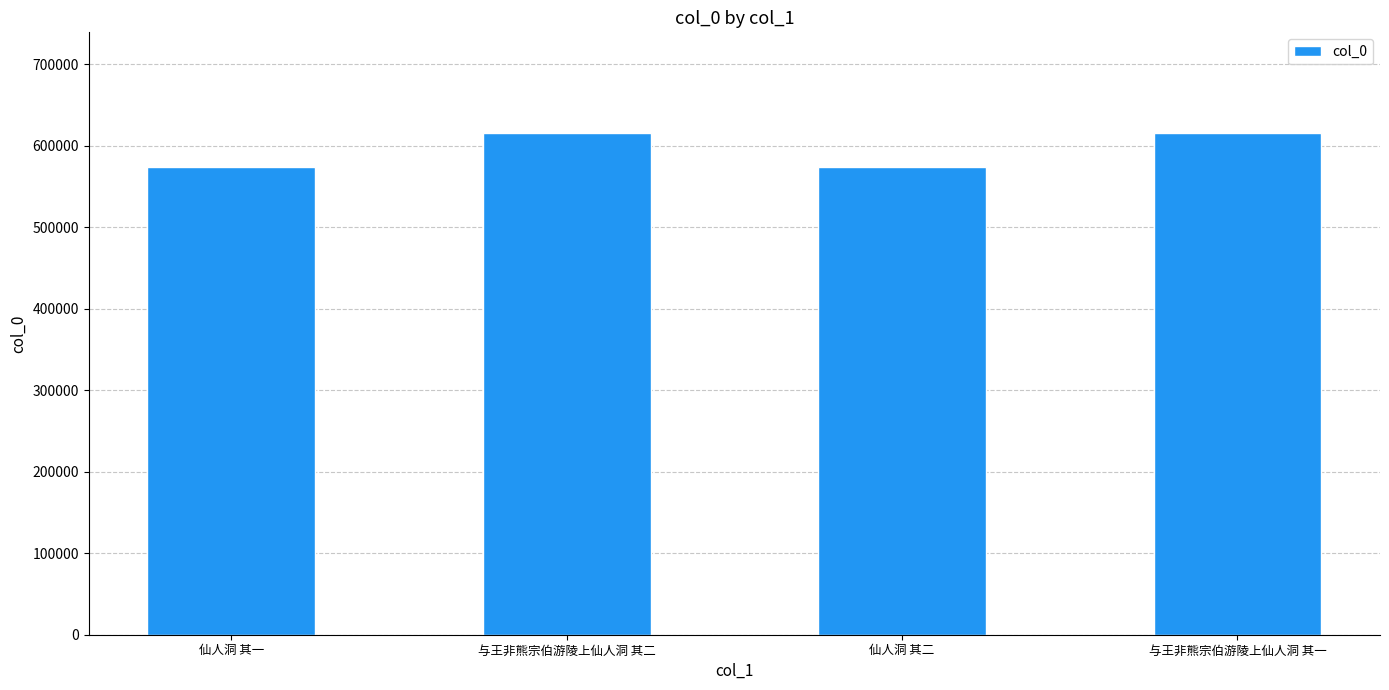

The chart shows a value of 573503 at 仙人洞 其二. True or false?

True